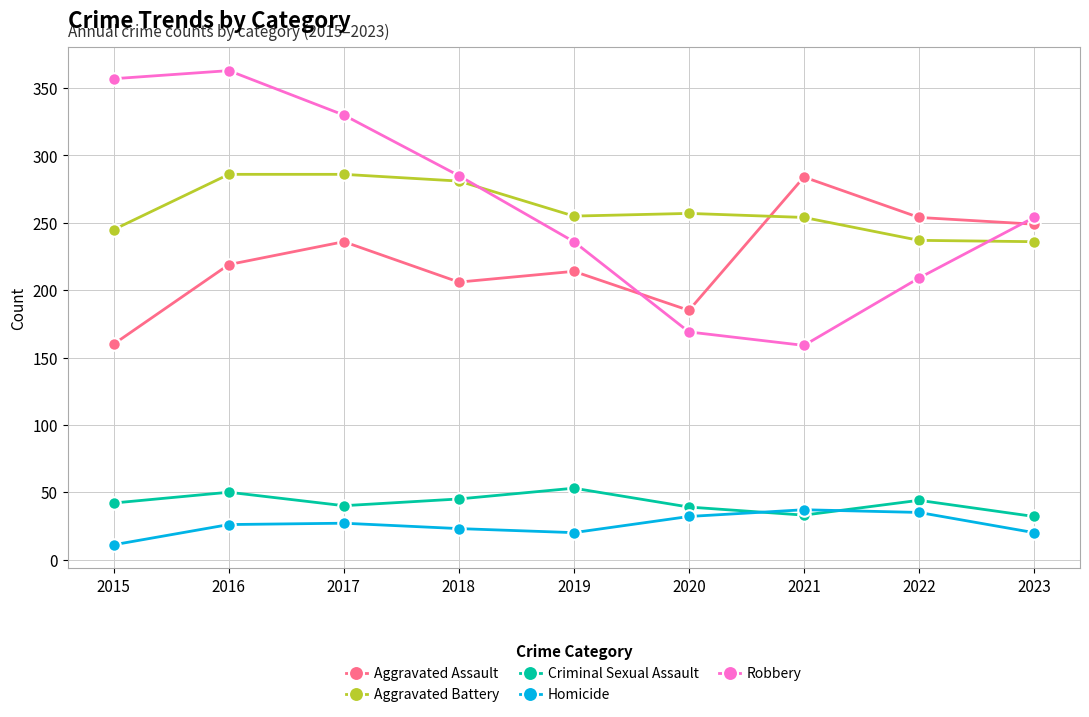

Count the number of data series in this chart.

5